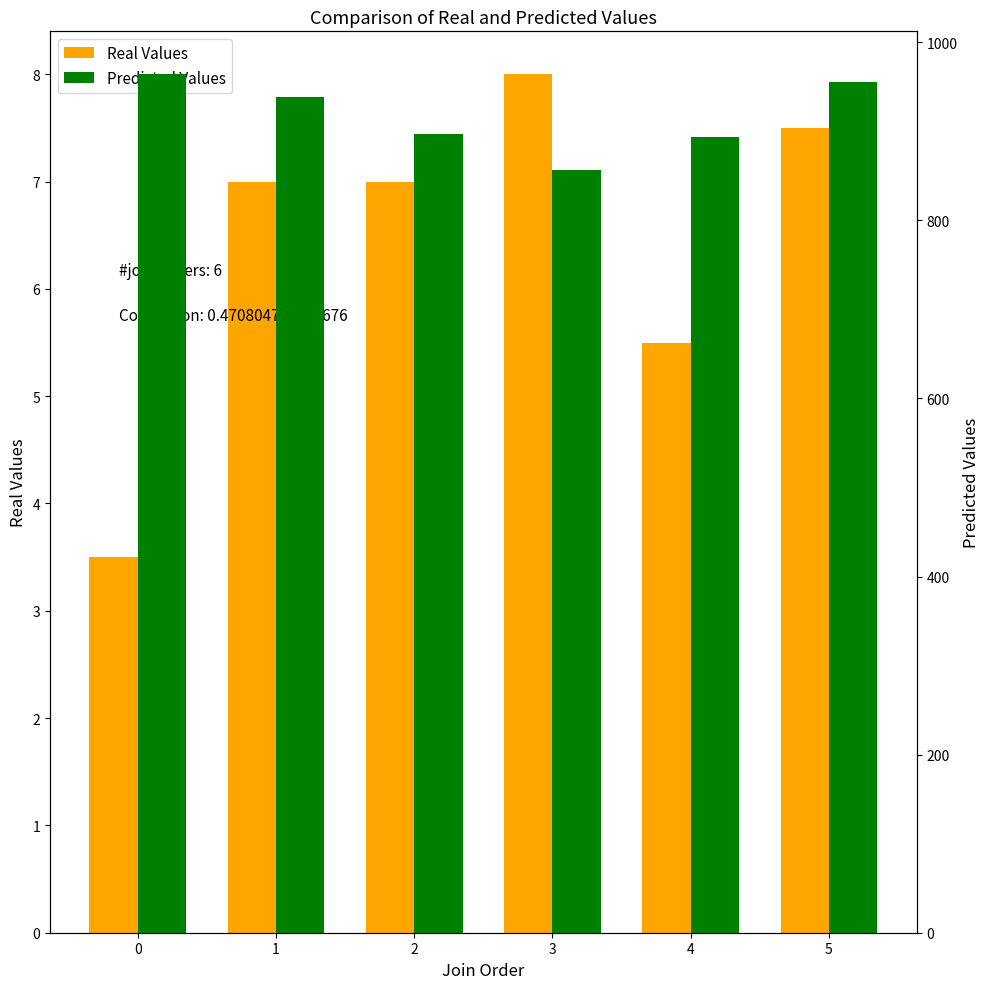

Which series has the widest spread of values?

Predicted Values